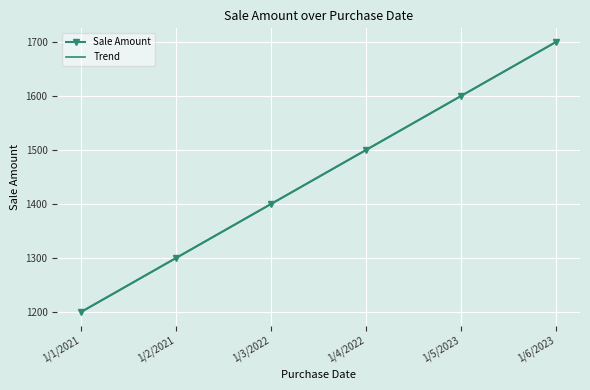

True or false: Trend has more than 0 points higher than both neighbors.

False